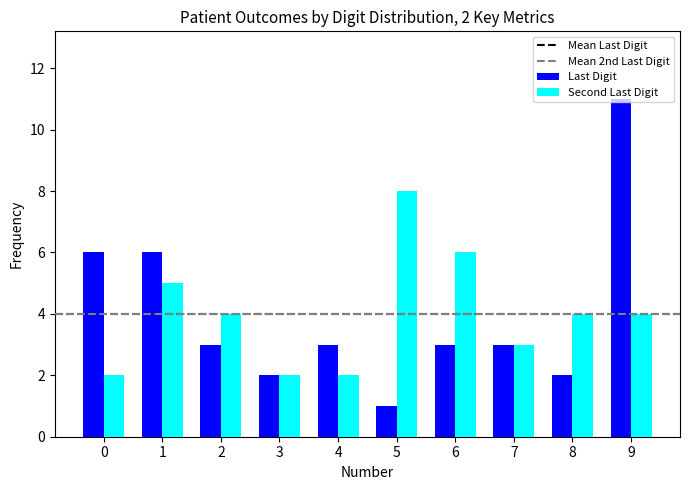

What is the difference between the maximum and minimum values in the Last Digit series?

10